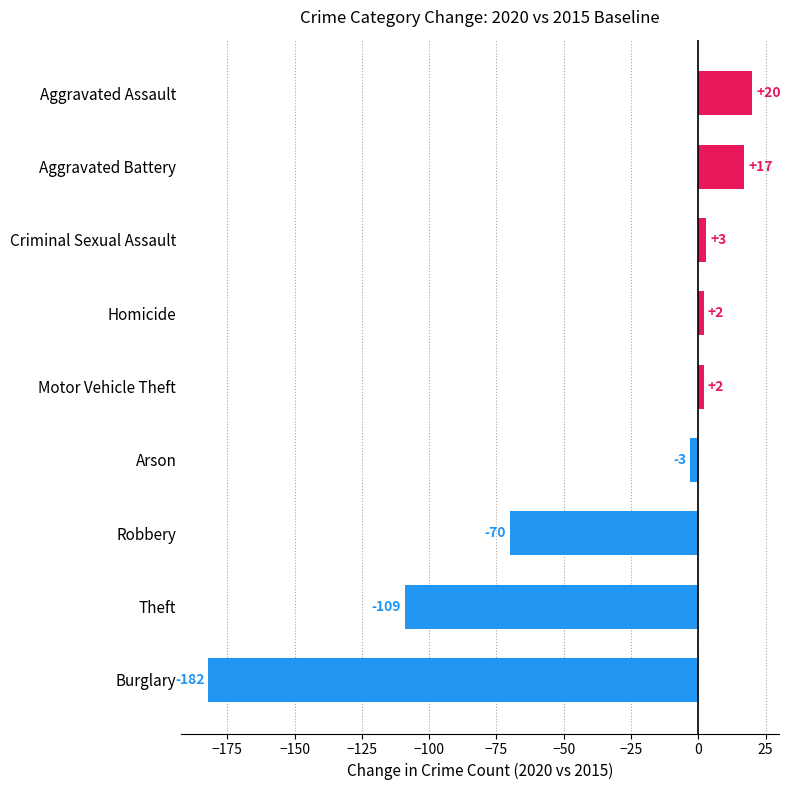

The value at Aggravated Battery is 17. True or false?

True